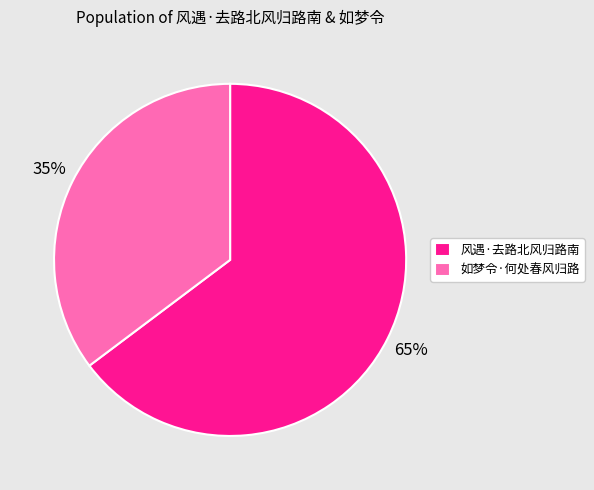

What is the ratio of the value at 如梦令·何处春风归路 to the value at 风遇·去路北风归路南?

0.5